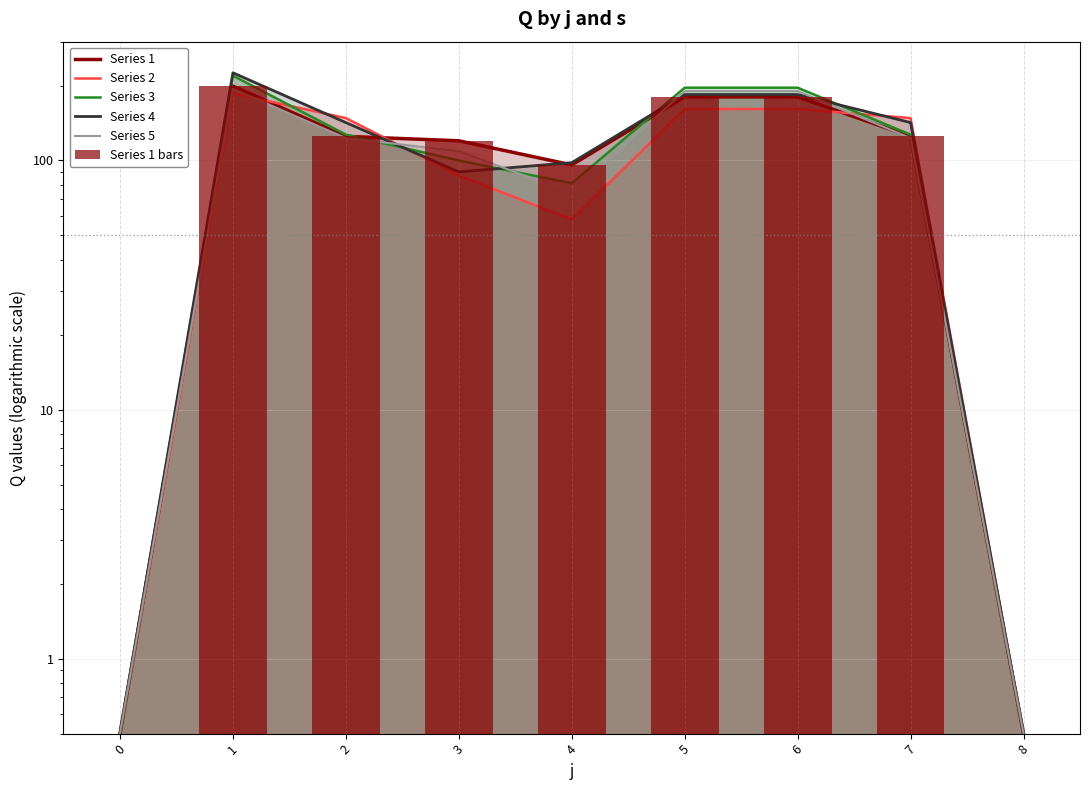

What is the lowest value of the Series 2 series?

0.5